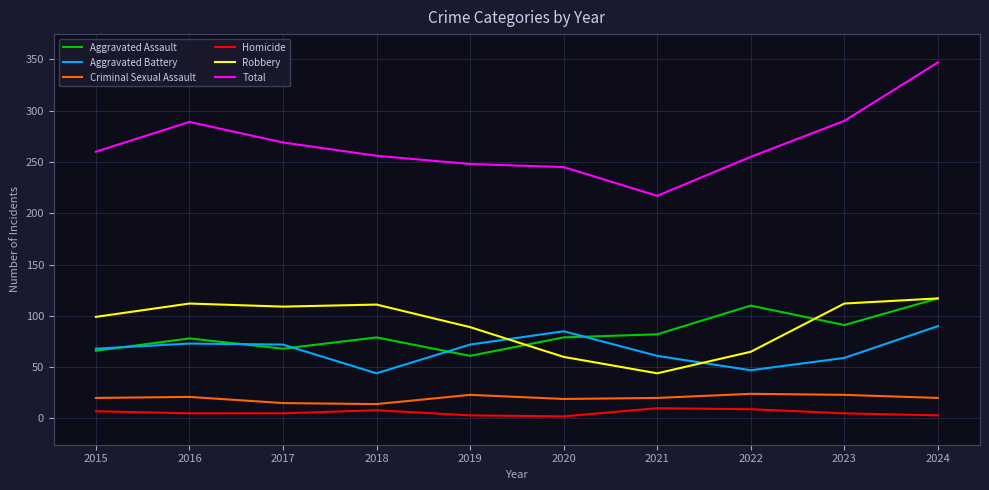

Which label corresponds to the largest value in the chart?

2024